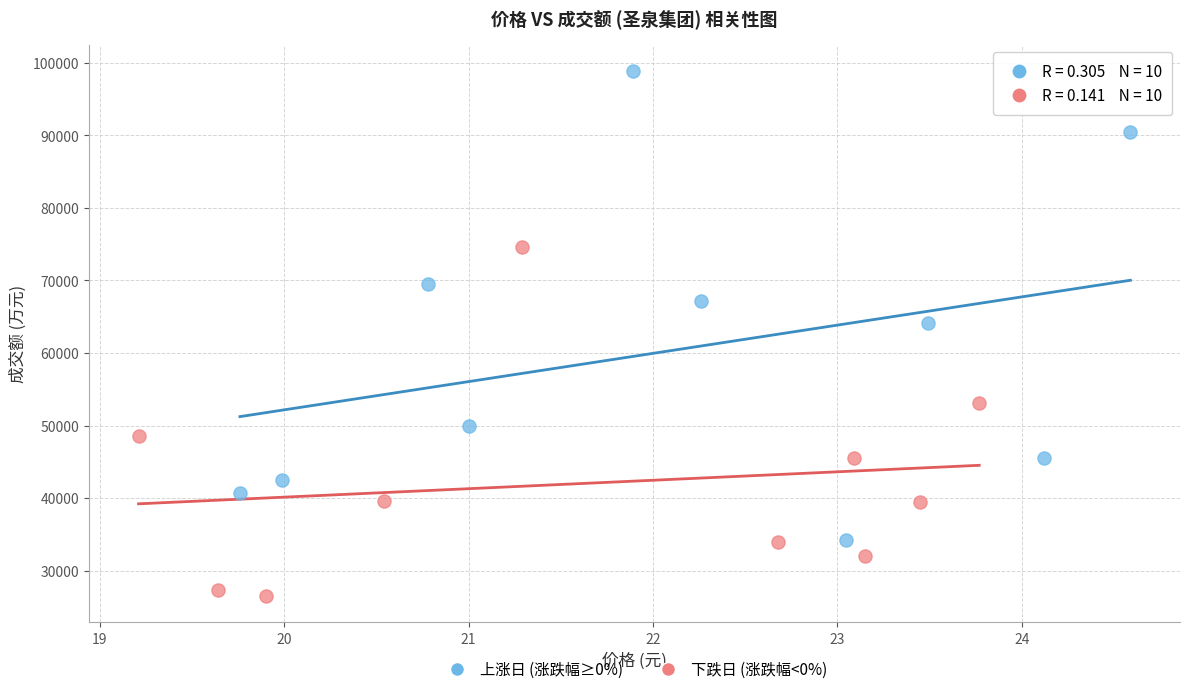

What are all the series names shown in the legend?

上涨日 (涨跌幅≥0%), 下跌日 (涨跌幅<0%)